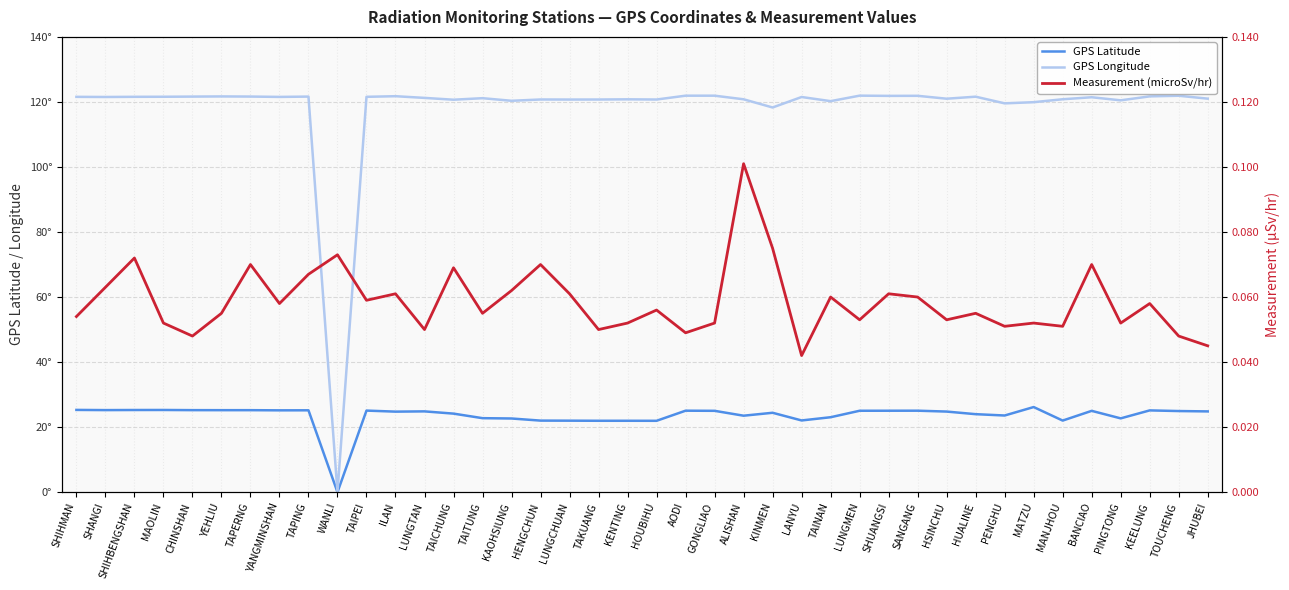

At which category is the sum across all series the highest?

AODI